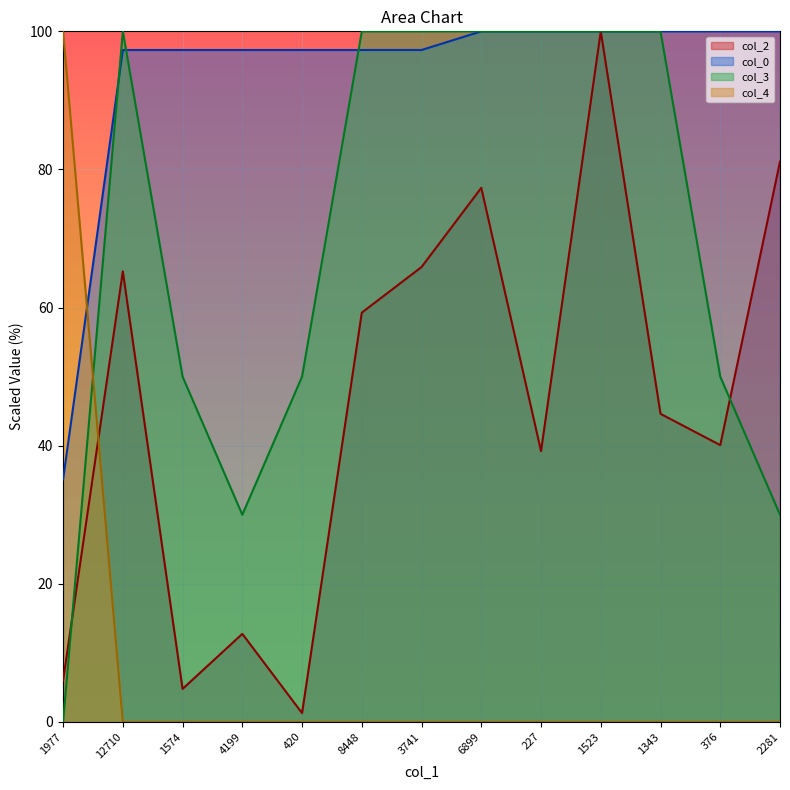

Reading left to right, what are all the values shown in this chart?

col_2: 6.0	65.2	4.8	12.8	1.3	59.3	65.9	77.3	39.2	100.0	44.6	40.1	81.1
col_0: 35.1	97.3	97.3	97.3	97.3	97.3	97.3	100.0	100.0	100.0	100.0	100.0	100.0
col_3: 0.0	100.0	50.0	30.0	50.0	100.0	100.0	100.0	100.0	100.0	100.0	50.0	30.0
col_4: 100.0	0.0	0.0	0.0	0.0	0.0	0.0	0.0	0.0	0.0	0.0	0.0	0.0